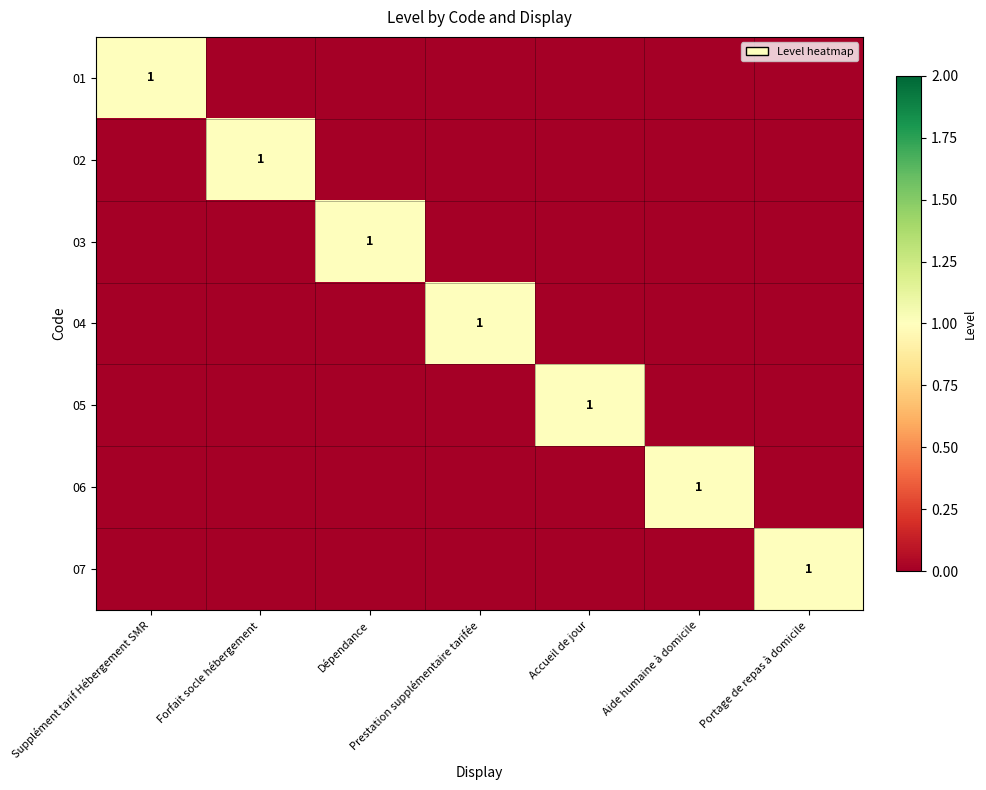

True or false: 01 has a value of 0 at Forfait socle hébergement.

True